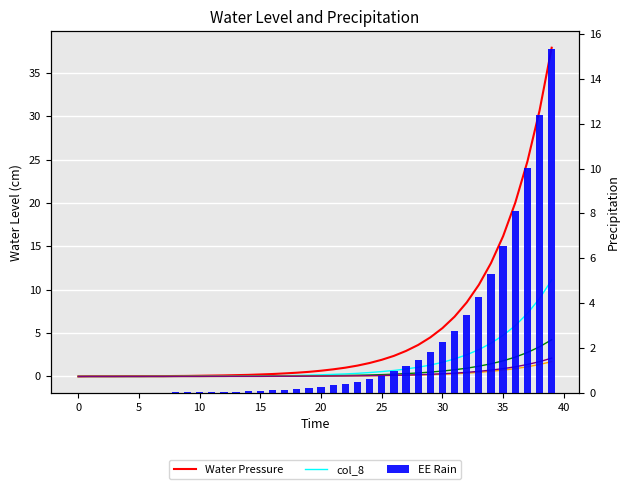

At which label does col_5 reach its peak?

39